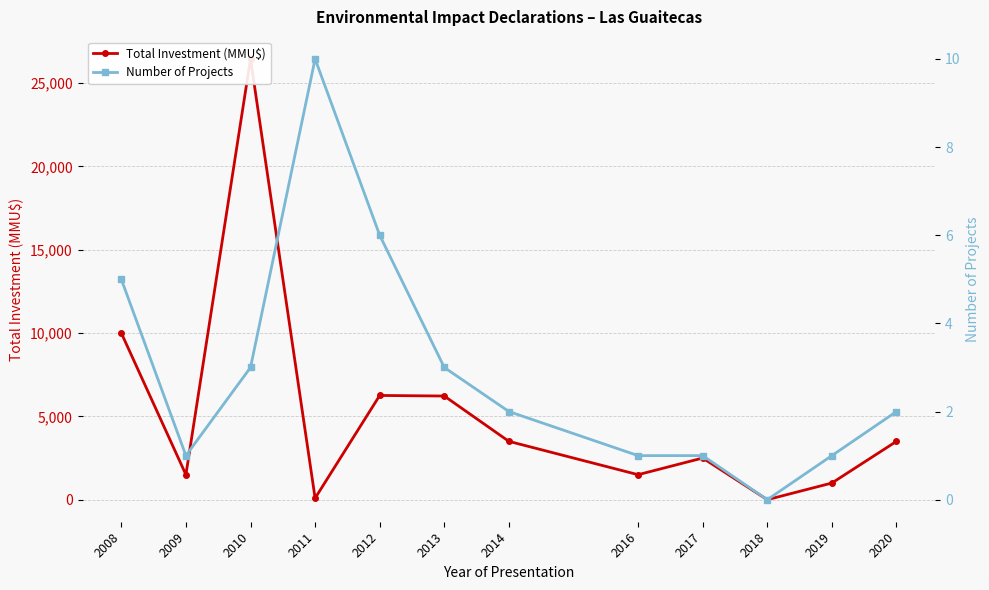

Which series changed the most between 2018 and 2020?

Total Investment (MMU$)